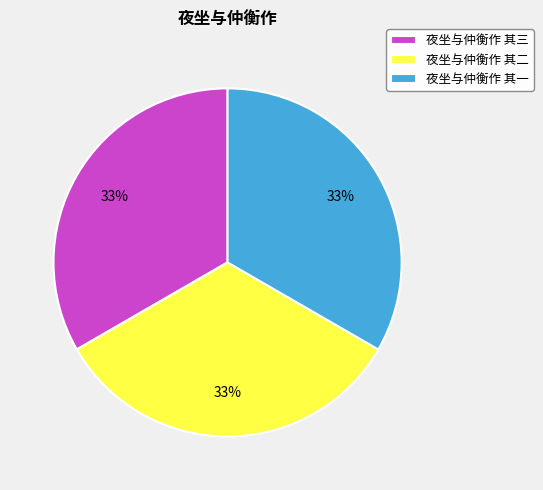

Is there a majority slice in this chart?

No